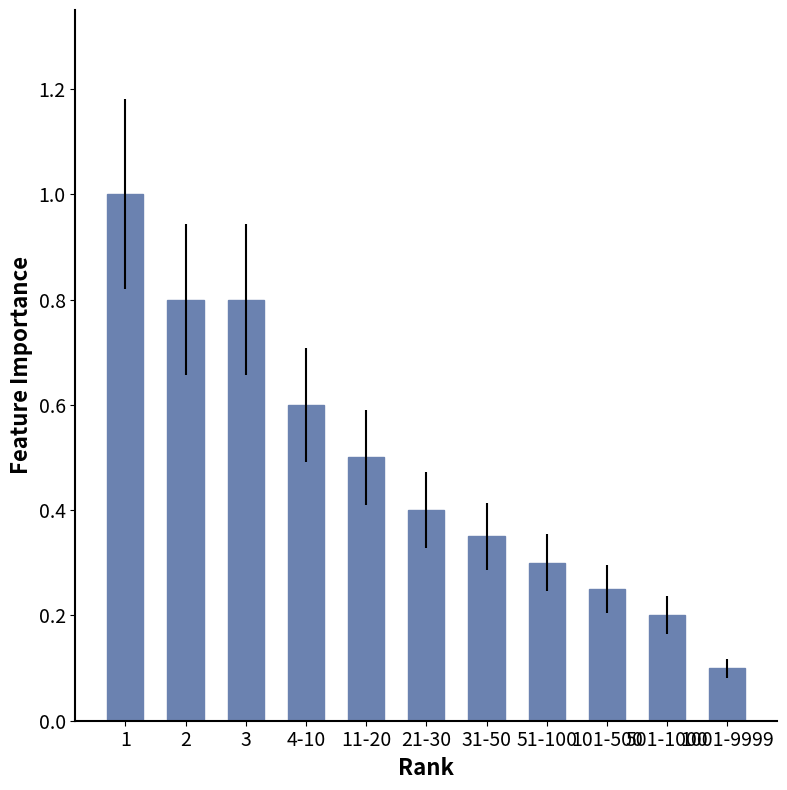

What is the average value?

0.5